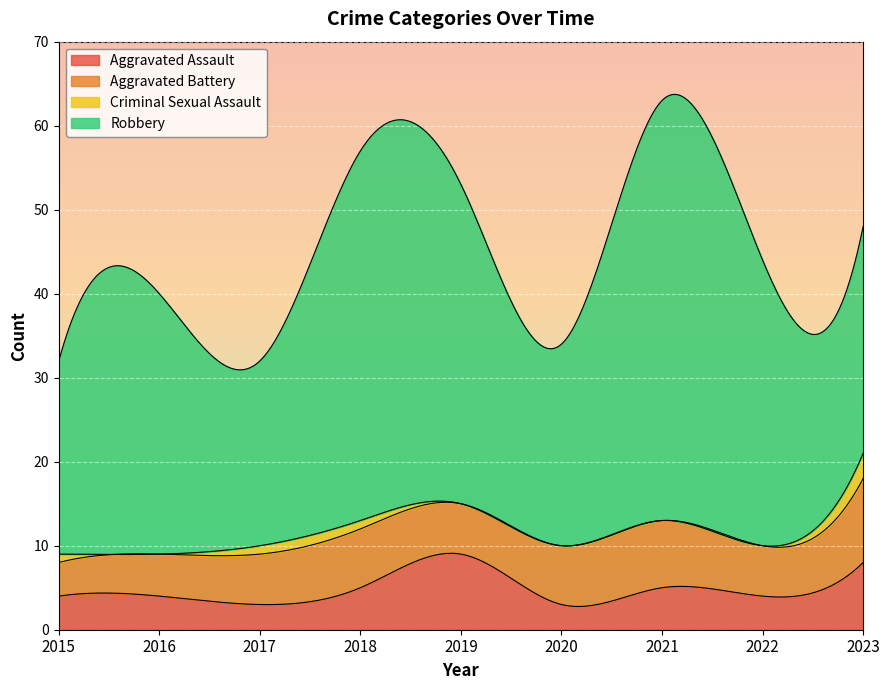

How many lines are shown in the chart?

4